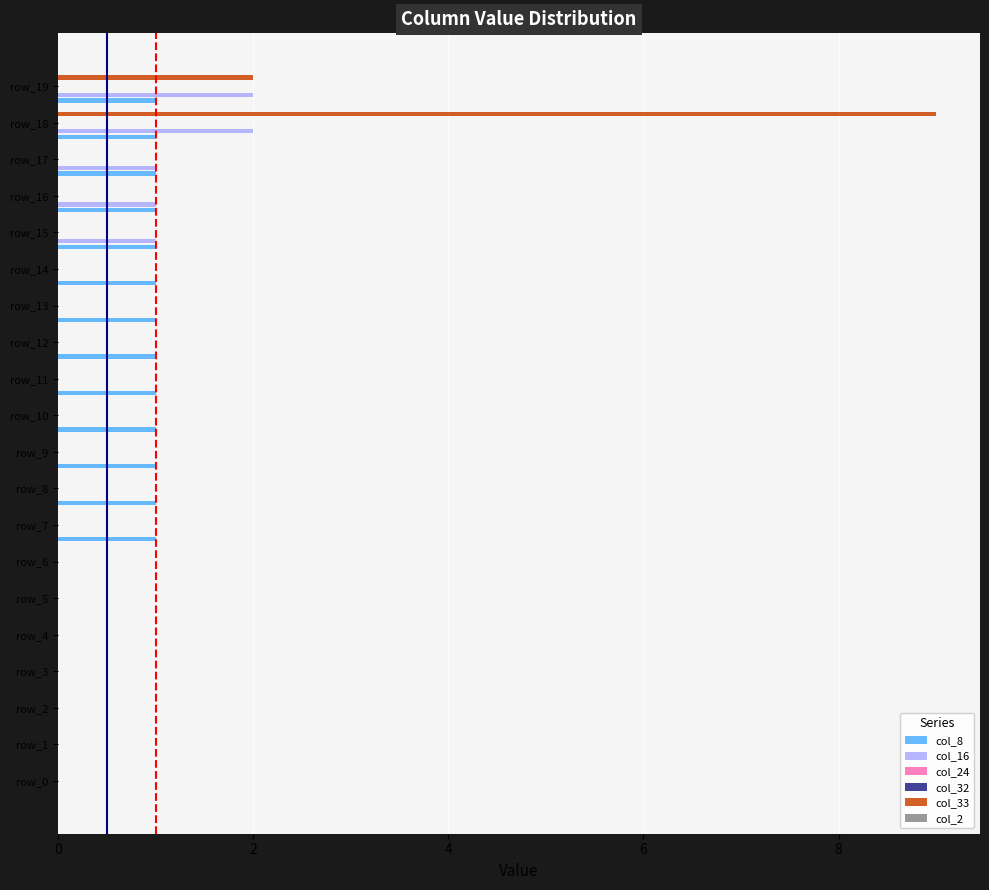

Which series has the largest range (max minus min)?

col_33